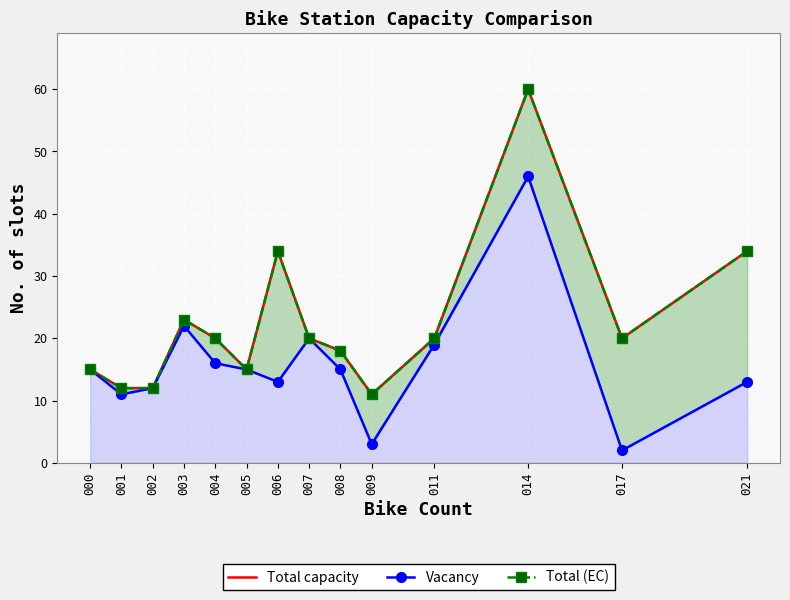

Is the value of Total (EC) at 004 greater than the value of Total capacity at 008?

Yes